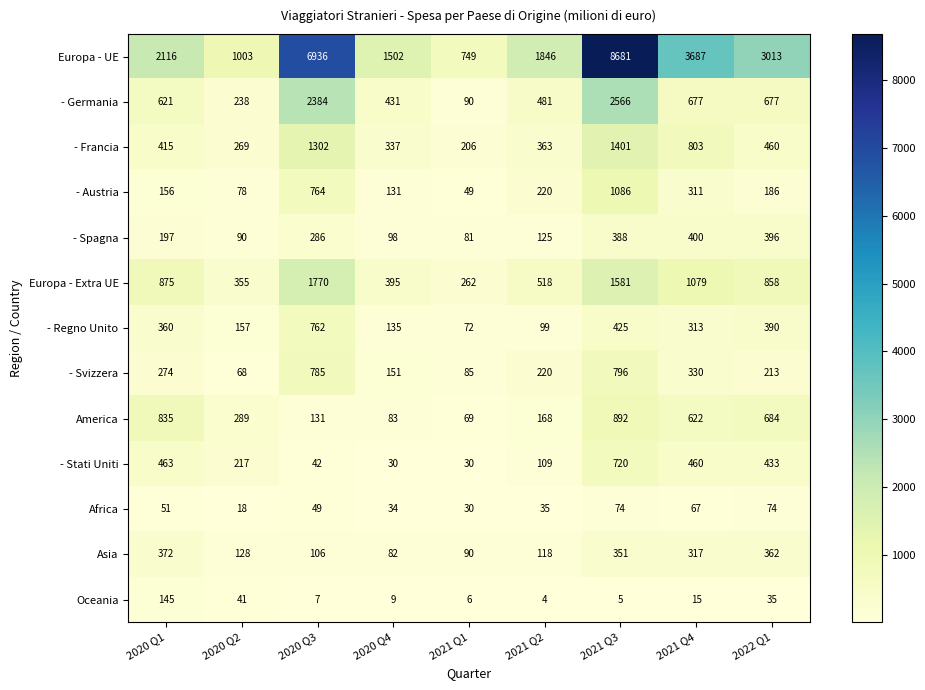

What is the difference between the highest and lowest values at 2020 Q3?

6929